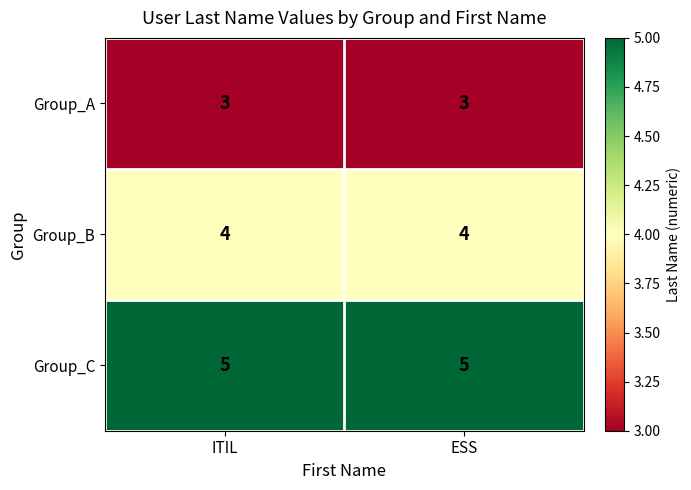

The Group_C series shows 2 at ITIL. True or false?

False